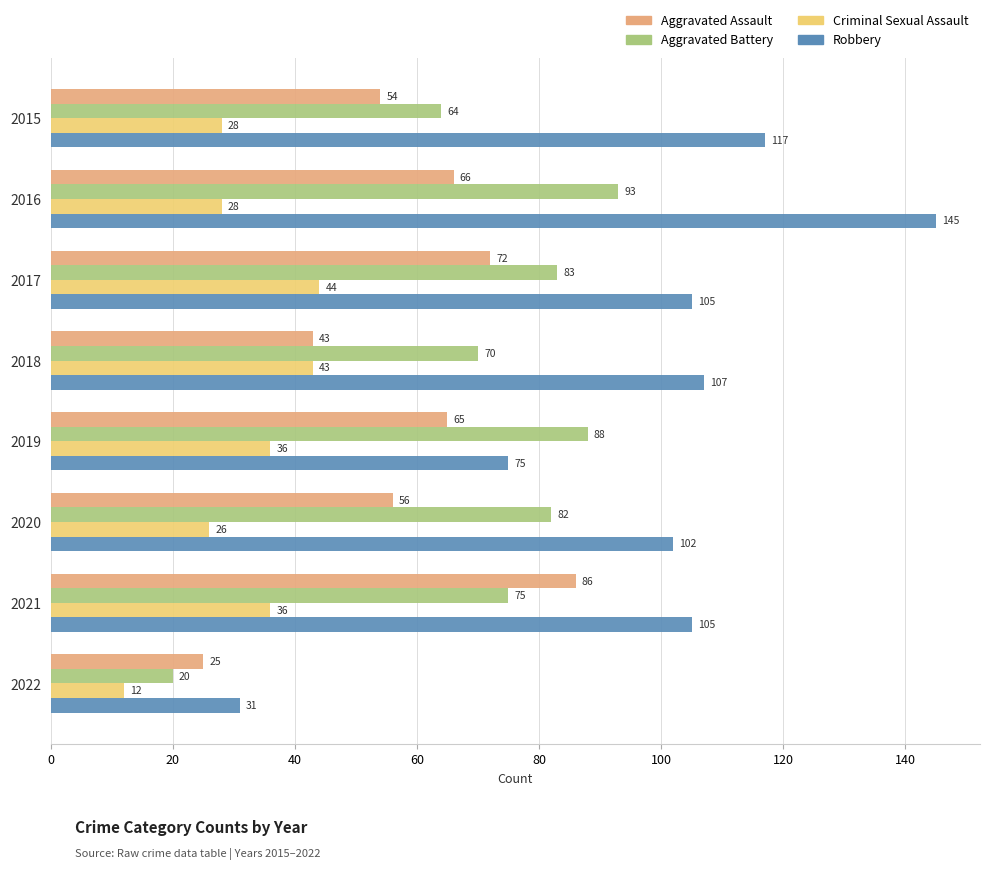

What is the difference between the highest and lowest values at 2021?

69